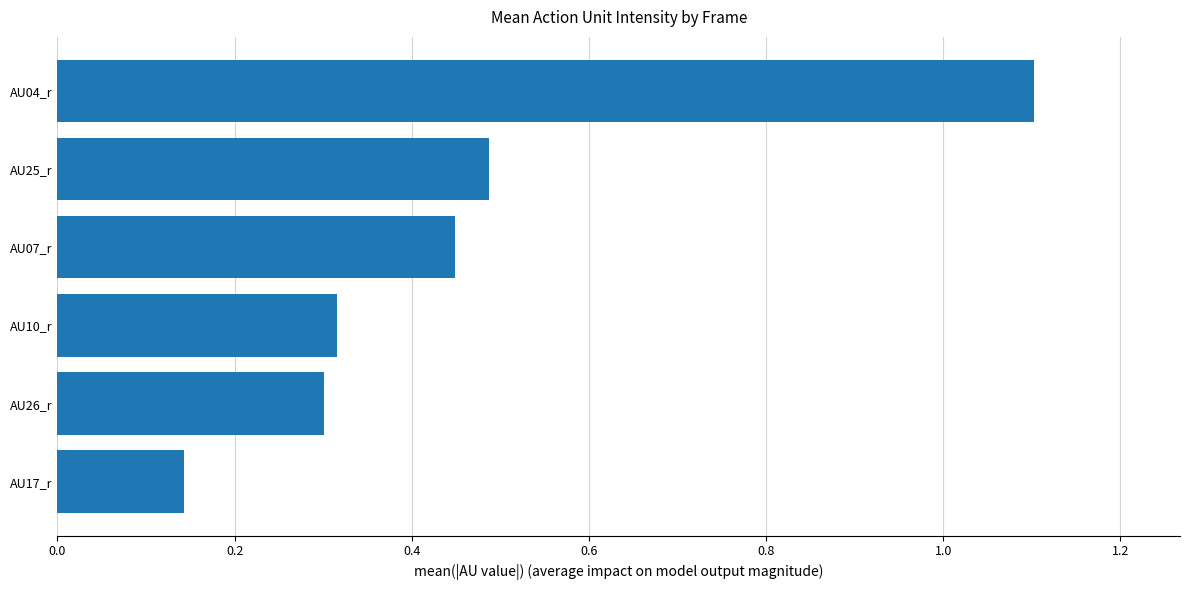

List the labels in order of value, smallest first.

AU17_r, AU26_r, AU10_r, AU07_r, AU25_r, AU04_r